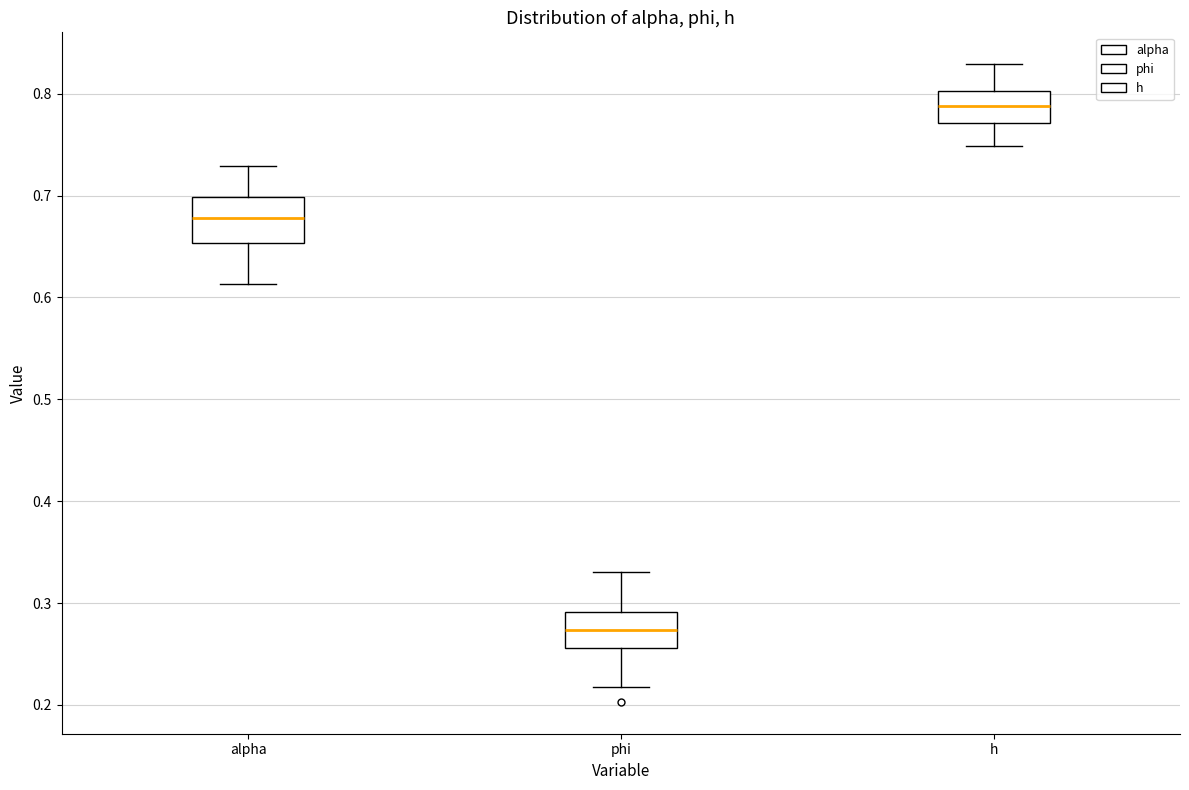

Which box has the lowest median line?

phi